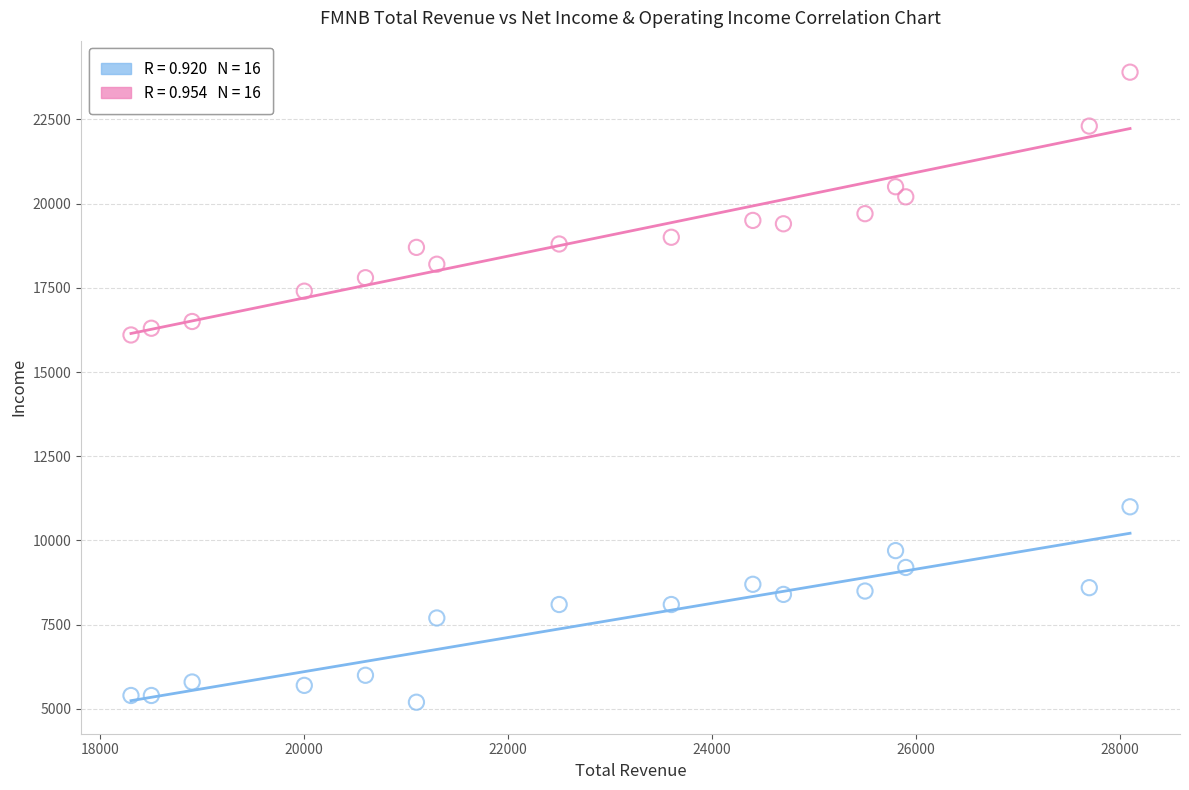

Across all data points, what is the range of Y values (max minus min)?

18700